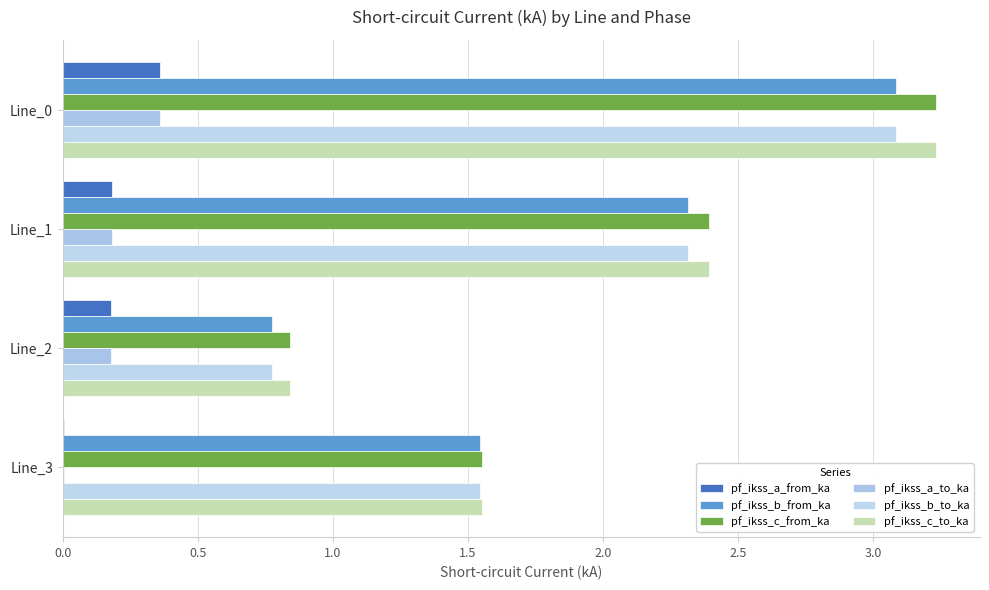

Reading left to right, transcribe all the data shown in this chart.

pf_ikss_a_from_ka: 0.4	0.2	0.2	0.0
pf_ikss_b_from_ka: 3.1	2.3	0.8	1.5
pf_ikss_c_from_ka: 3.2	2.4	0.8	1.6
pf_ikss_a_to_ka: 0.4	0.2	0.2	0.0
pf_ikss_b_to_ka: 3.1	2.3	0.8	1.5
pf_ikss_c_to_ka: 3.2	2.4	0.8	1.6